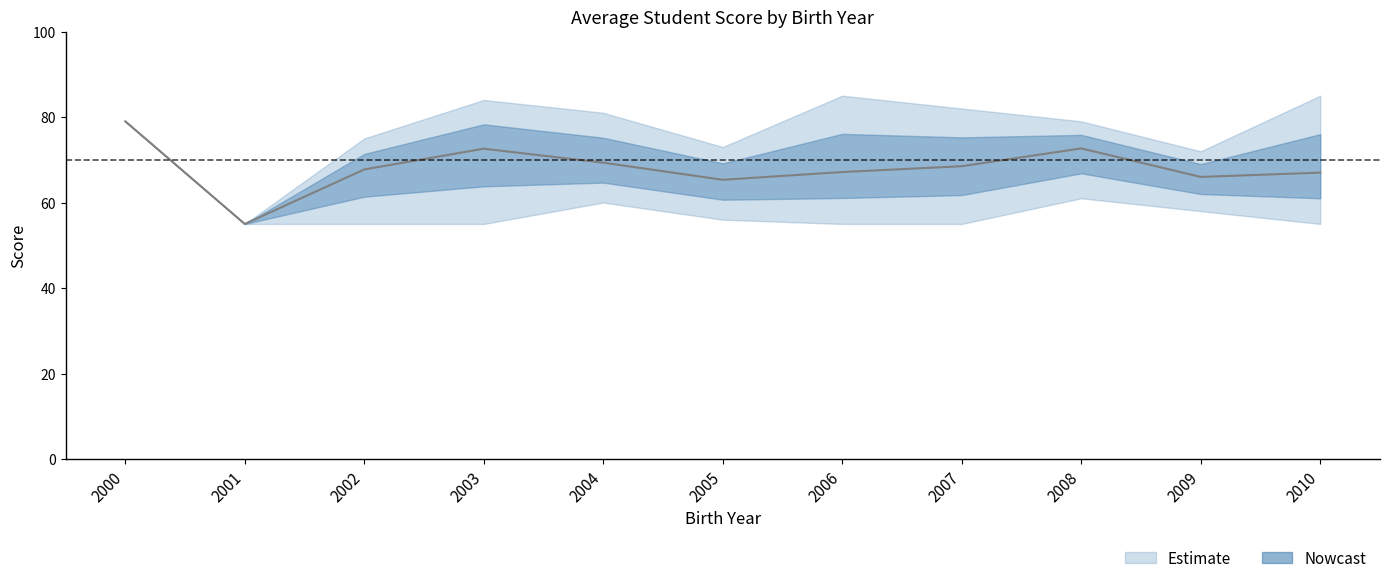

Rank the series by their average value, from highest to lowest.

score_upper, avg_score, score_lower